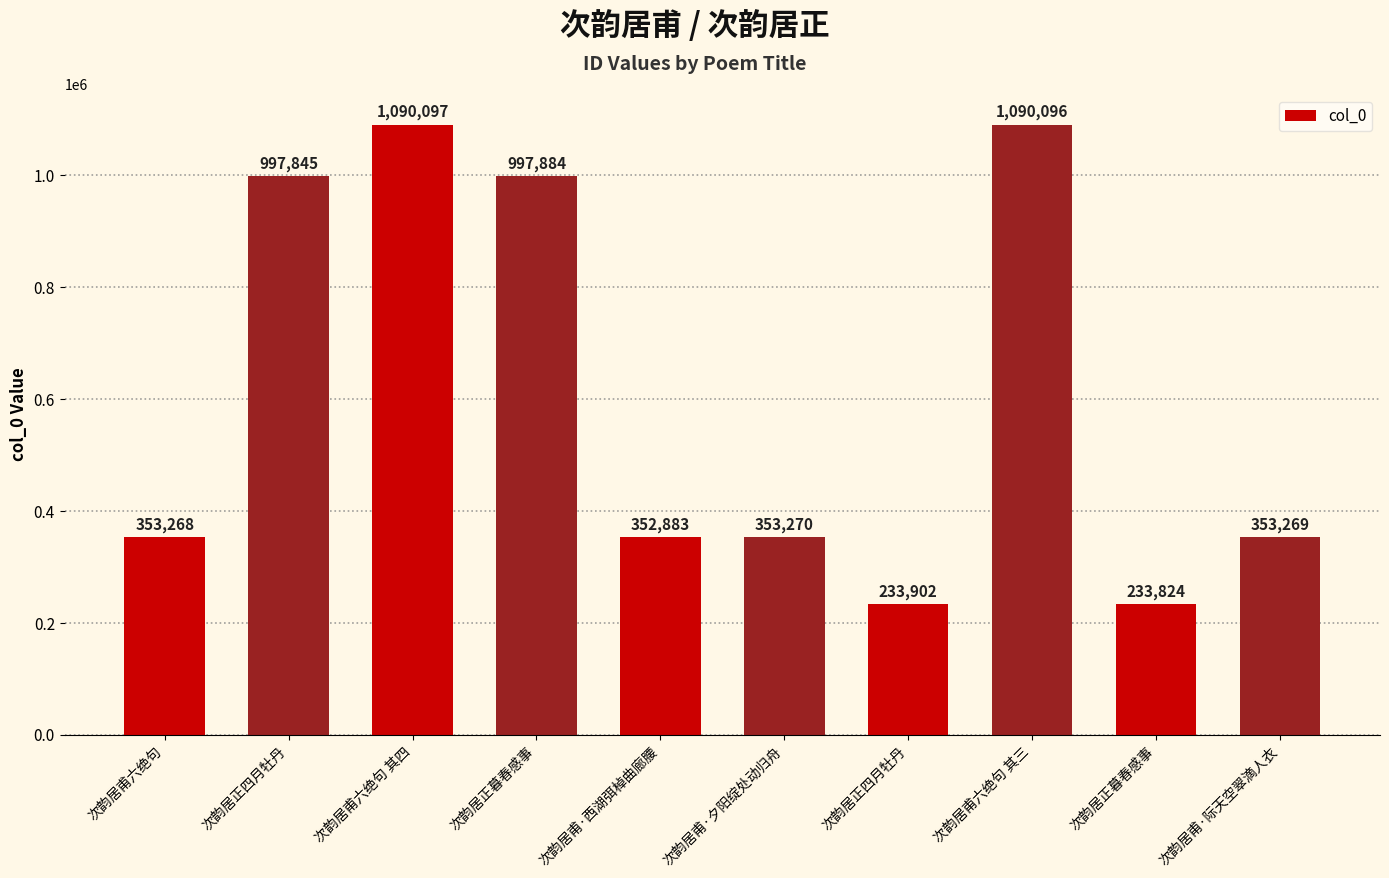

Reading left to right, transcribe all the data shown in this chart.

次韵居甫六绝句=353268	次韵居正四月牡丹=997845	次韵居甫六绝句 其四=1090097	次韵居正暮春感事=997884	次韵居甫·西湖弭棹曲廊腰=352883	次韵居甫·夕阳绽处动归舟=353270	次韵居正四月牡丹=233902	次韵居甫六绝句 其三=1090096	次韵居正暮春感事=233824	次韵居甫·际天空翠滴人衣=353269